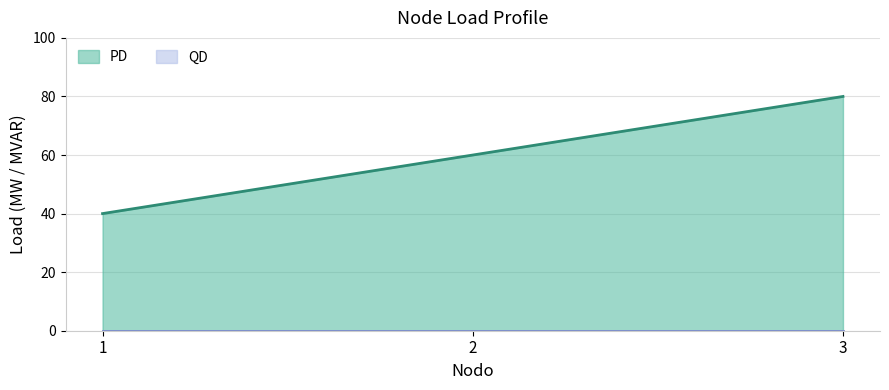

Between 1 and 2, which series saw the biggest shift?

PD